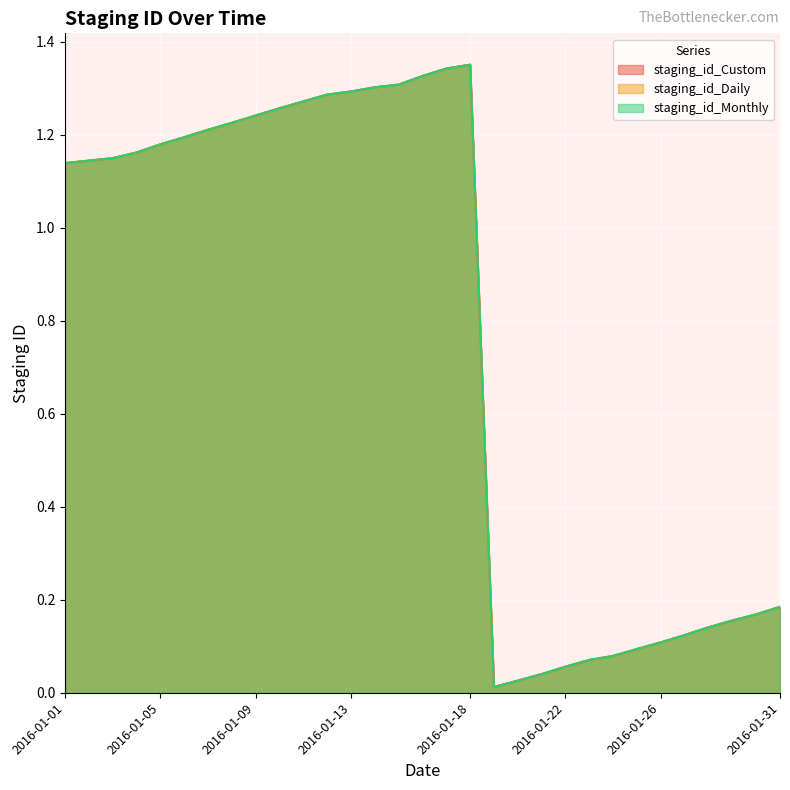

What is the total value across all series at 2016-01-24?

0.2